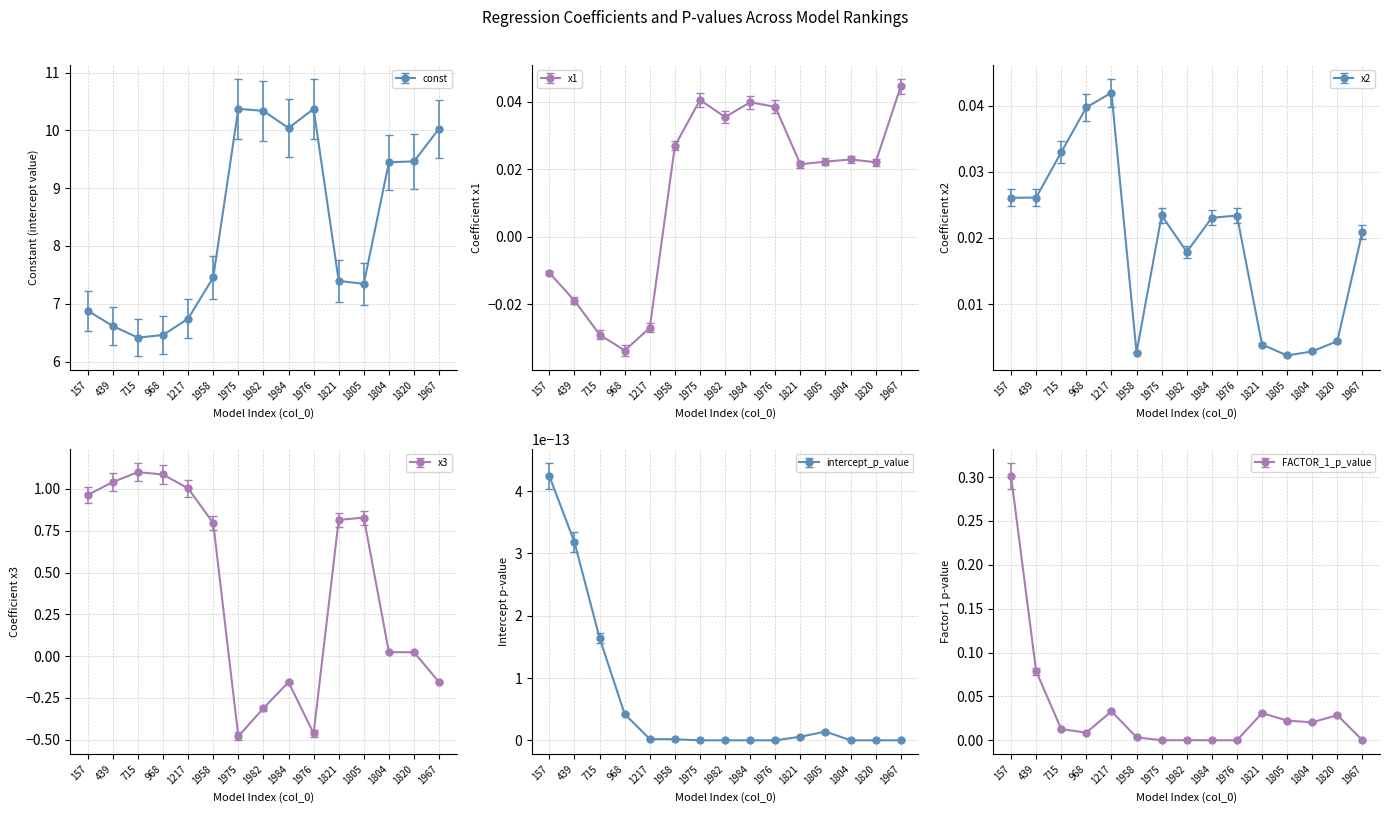

At which label does x3 reach its peak?

715